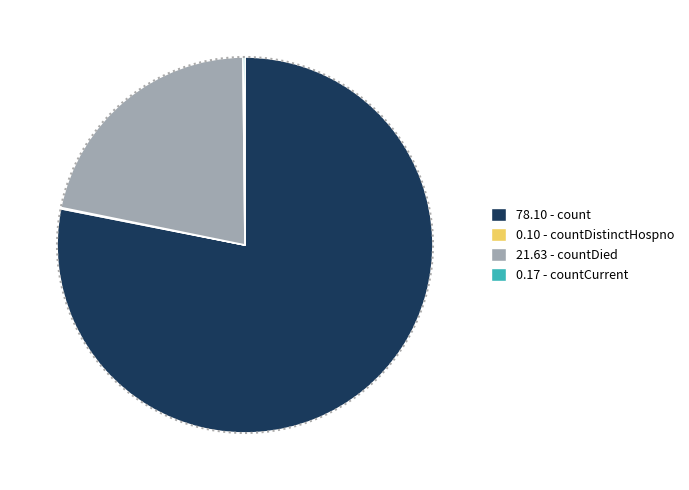

Does any single category account for the majority?

Yes